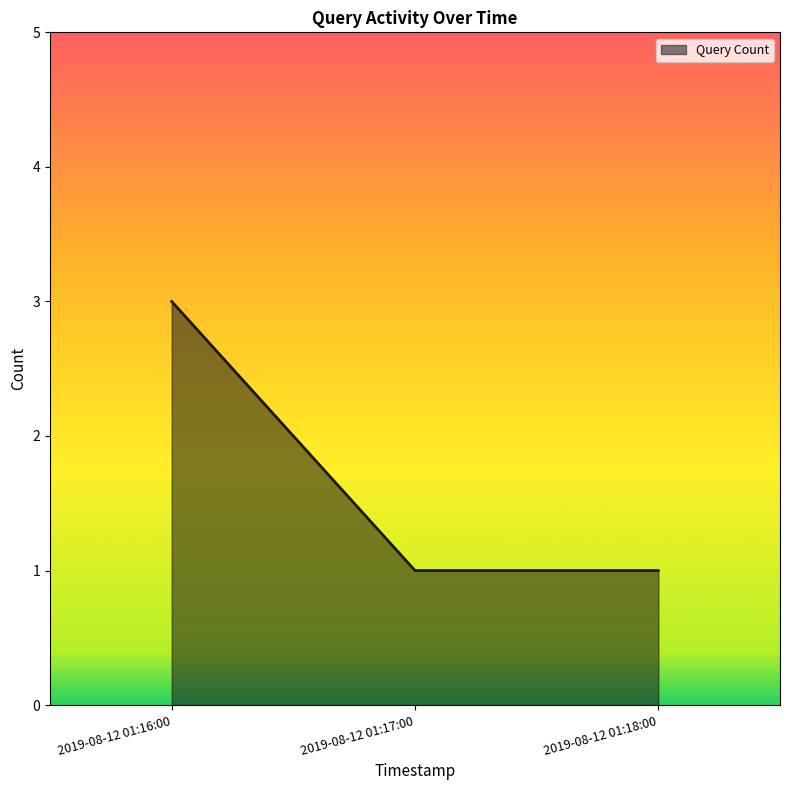

How many distinct data groups are displayed?

1